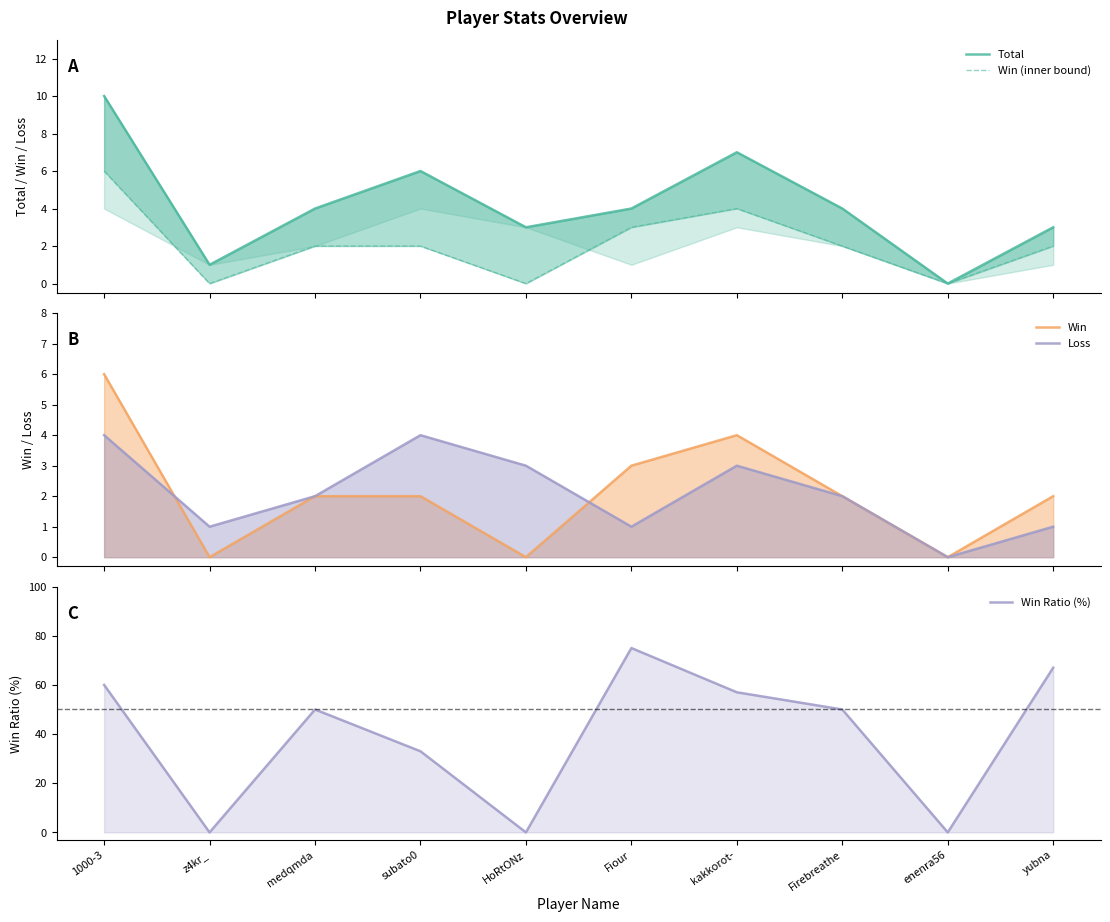

True or false: Total has a value of 4 at enenra56.

False